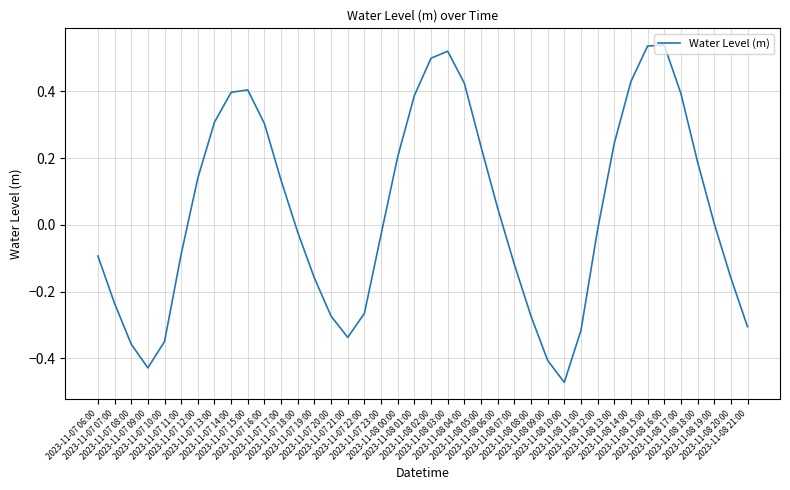

Does the chart display data point markers on the line(s)?

No